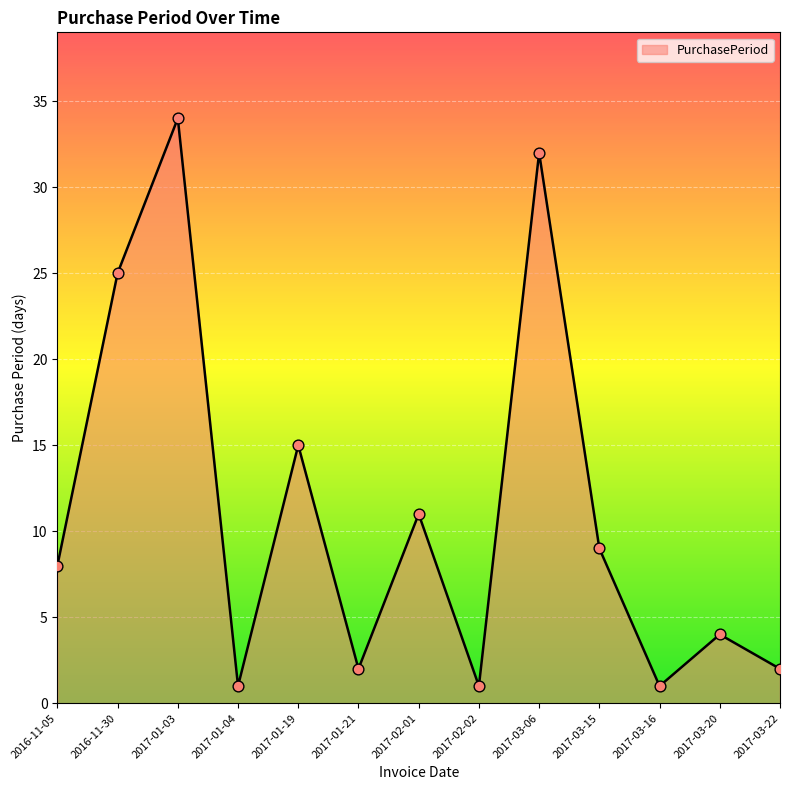

Between 2017-03-20 and 2017-01-04, which is larger?

2017-03-20